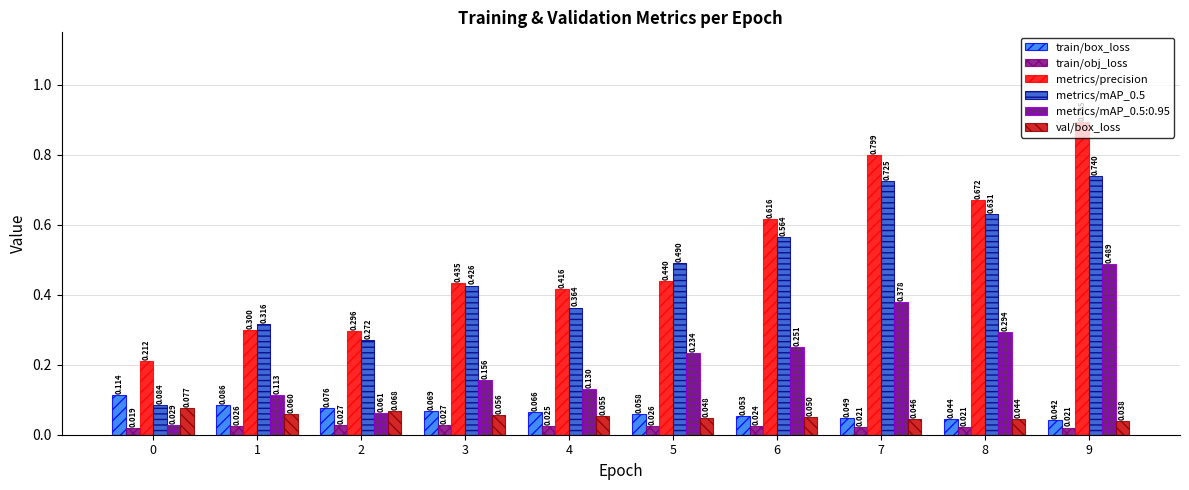

What are all the series names shown in the legend?

train/box_loss, train/obj_loss, metrics/precision, metrics/mAP_0.5, metrics/mAP_0.5:0.95, val/box_loss